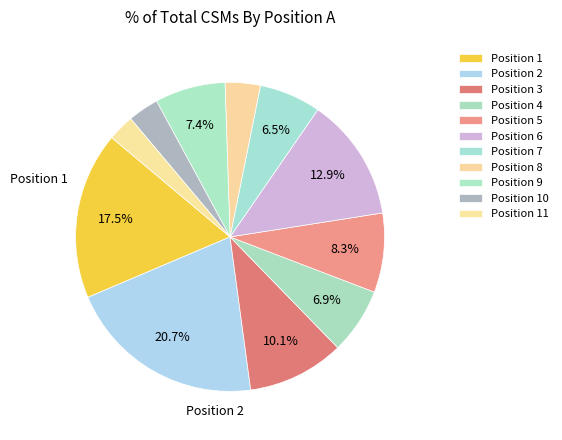

How many segments does this pie chart have?

11